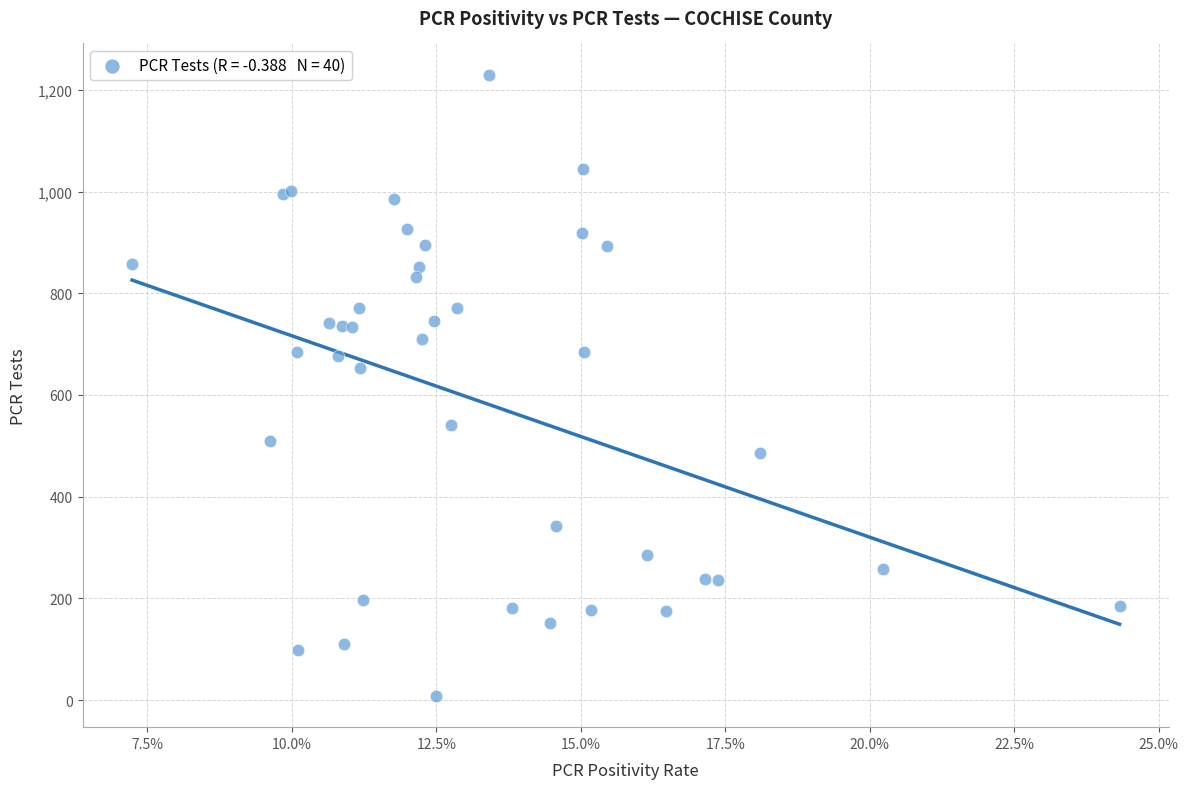

What Y value in the scatter plot is closest to 619?

653